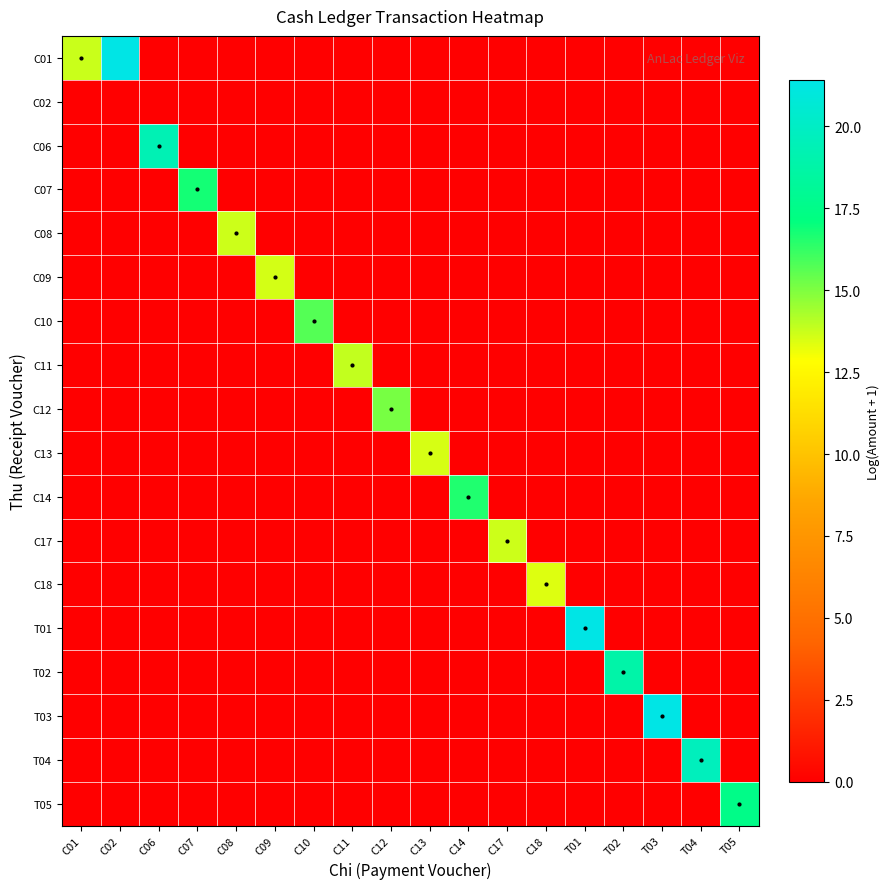

Reading right to left, list all the values displayed in this chart.

C01: T05=0.0	T04=0.0	T03=0.0	T02=0.0	T01=0.0	C18=0.0	C17=0.0	C14=0.0	C13=0.0	C12=0.0	C11=0.0	C10=0.0	C09=0.0	C08=0.0	C07=0.0	C06=0.0	C02=21.4	C01=13.8
C02: T05=0.0	T04=0.0	T03=0.0	T02=0.0	T01=0.0	C18=0.0	C17=0.0	C14=0.0	C13=0.0	C12=0.0	C11=0.0	C10=0.0	C09=0.0	C08=0.0	C07=0.0	C06=0.0	C02=0.0	C01=0.0
C06: T05=0.0	T04=0.0	T03=0.0	T02=0.0	T01=0.0	C18=0.0	C17=0.0	C14=0.0	C13=0.0	C12=0.0	C11=0.0	C10=0.0	C09=0.0	C08=0.0	C07=0.0	C06=19.3	C02=0.0	C01=0.0
C07: T05=0.0	T04=0.0	T03=0.0	T02=0.0	T01=0.0	C18=0.0	C17=0.0	C14=0.0	C13=0.0	C12=0.0	C11=0.0	C10=0.0	C09=0.0	C08=0.0	C07=16.8	C06=0.0	C02=0.0	C01=0.0
C08: T05=0.0	T04=0.0	T03=0.0	T02=0.0	T01=0.0	C18=0.0	C17=0.0	C14=0.0	C13=0.0	C12=0.0	C11=0.0	C10=0.0	C09=0.0	C08=13.7	C07=0.0	C06=0.0	C02=0.0	C01=0.0
C09: T05=0.0	T04=0.0	T03=0.0	T02=0.0	T01=0.0	C18=0.0	C17=0.0	C14=0.0	C13=0.0	C12=0.0	C11=0.0	C10=0.0	C09=13.6	C08=0.0	C07=0.0	C06=0.0	C02=0.0	C01=0.0
C10: T05=0.0	T04=0.0	T03=0.0	T02=0.0	T01=0.0	C18=0.0	C17=0.0	C14=0.0	C13=0.0	C12=0.0	C11=0.0	C10=15.7	C09=0.0	C08=0.0	C07=0.0	C06=0.0	C02=0.0	C01=0.0
C11: T05=0.0	T04=0.0	T03=0.0	T02=0.0	T01=0.0	C18=0.0	C17=0.0	C14=0.0	C13=0.0	C12=0.0	C11=13.9	C10=0.0	C09=0.0	C08=0.0	C07=0.0	C06=0.0	C02=0.0	C01=0.0
C12: T05=0.0	T04=0.0	T03=0.0	T02=0.0	T01=0.0	C18=0.0	C17=0.0	C14=0.0	C13=0.0	C12=15.1	C11=0.0	C10=0.0	C09=0.0	C08=0.0	C07=0.0	C06=0.0	C02=0.0	C01=0.0
C13: T05=0.0	T04=0.0	T03=0.0	T02=0.0	T01=0.0	C18=0.0	C17=0.0	C14=0.0	C13=13.5	C12=0.0	C11=0.0	C10=0.0	C09=0.0	C08=0.0	C07=0.0	C06=0.0	C02=0.0	C01=0.0
C14: T05=0.0	T04=0.0	T03=0.0	T02=0.0	T01=0.0	C18=0.0	C17=0.0	C14=16.6	C13=0.0	C12=0.0	C11=0.0	C10=0.0	C09=0.0	C08=0.0	C07=0.0	C06=0.0	C02=0.0	C01=0.0
C17: T05=0.0	T04=0.0	T03=0.0	T02=0.0	T01=0.0	C18=0.0	C17=13.7	C14=0.0	C13=0.0	C12=0.0	C11=0.0	C10=0.0	C09=0.0	C08=0.0	C07=0.0	C06=0.0	C02=0.0	C01=0.0
C18: T05=0.0	T04=0.0	T03=0.0	T02=0.0	T01=0.0	C18=13.4	C17=0.0	C14=0.0	C13=0.0	C12=0.0	C11=0.0	C10=0.0	C09=0.0	C08=0.0	C07=0.0	C06=0.0	C02=0.0	C01=0.0
T01: T05=0.0	T04=0.0	T03=0.0	T02=0.0	T01=21.4	C18=0.0	C17=0.0	C14=0.0	C13=0.0	C12=0.0	C11=0.0	C10=0.0	C09=0.0	C08=0.0	C07=0.0	C06=0.0	C02=0.0	C01=0.0
T02: T05=0.0	T04=0.0	T03=0.0	T02=18.8	T01=0.0	C18=0.0	C17=0.0	C14=0.0	C13=0.0	C12=0.0	C11=0.0	C10=0.0	C09=0.0	C08=0.0	C07=0.0	C06=0.0	C02=0.0	C01=0.0
T03: T05=0.0	T04=0.0	T03=21.4	T02=0.0	T01=0.0	C18=0.0	C17=0.0	C14=0.0	C13=0.0	C12=0.0	C11=0.0	C10=0.0	C09=0.0	C08=0.0	C07=0.0	C06=0.0	C02=0.0	C01=0.0
T04: T05=0.0	T04=19.7	T03=0.0	T02=0.0	T01=0.0	C18=0.0	C17=0.0	C14=0.0	C13=0.0	C12=0.0	C11=0.0	C10=0.0	C09=0.0	C08=0.0	C07=0.0	C06=0.0	C02=0.0	C01=0.0
T05: T05=17.5	T04=0.0	T03=0.0	T02=0.0	T01=0.0	C18=0.0	C17=0.0	C14=0.0	C13=0.0	C12=0.0	C11=0.0	C10=0.0	C09=0.0	C08=0.0	C07=0.0	C06=0.0	C02=0.0	C01=0.0